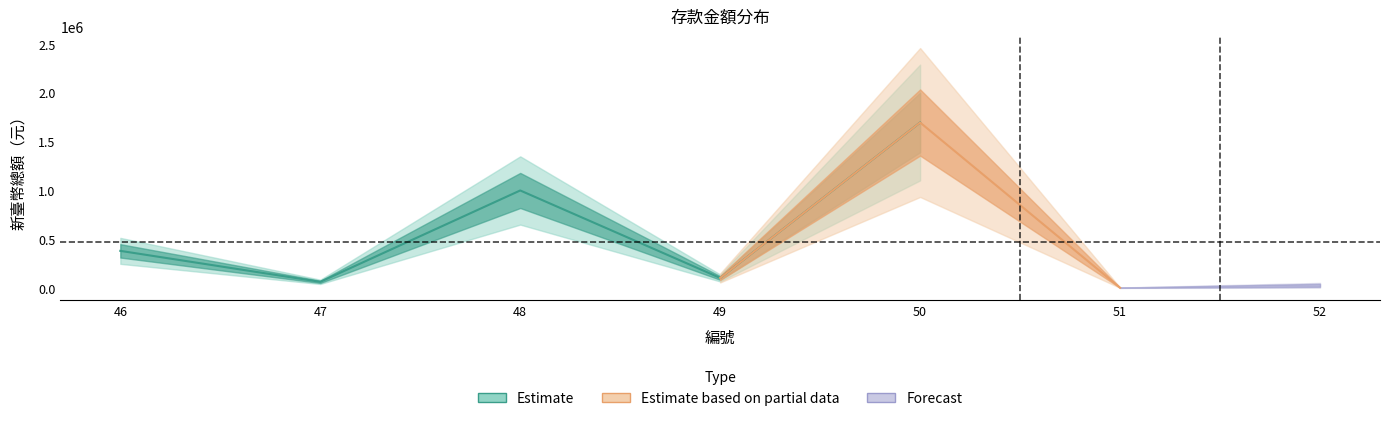

List the labels in order of value, largest first.

50, 48, 46, 49, 47, 52, 51